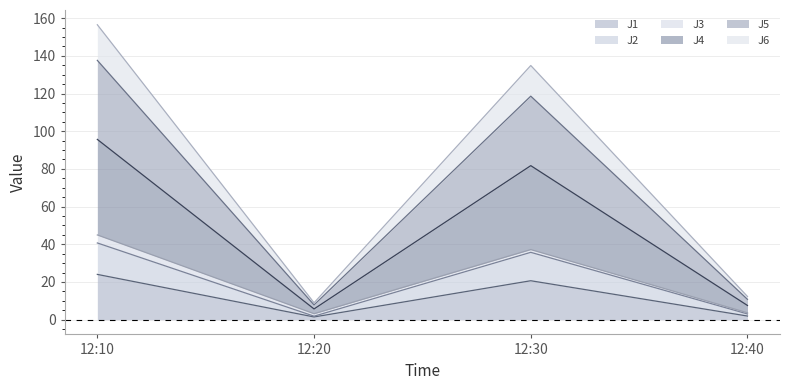

At which category is the sum across all series the highest?

12:10